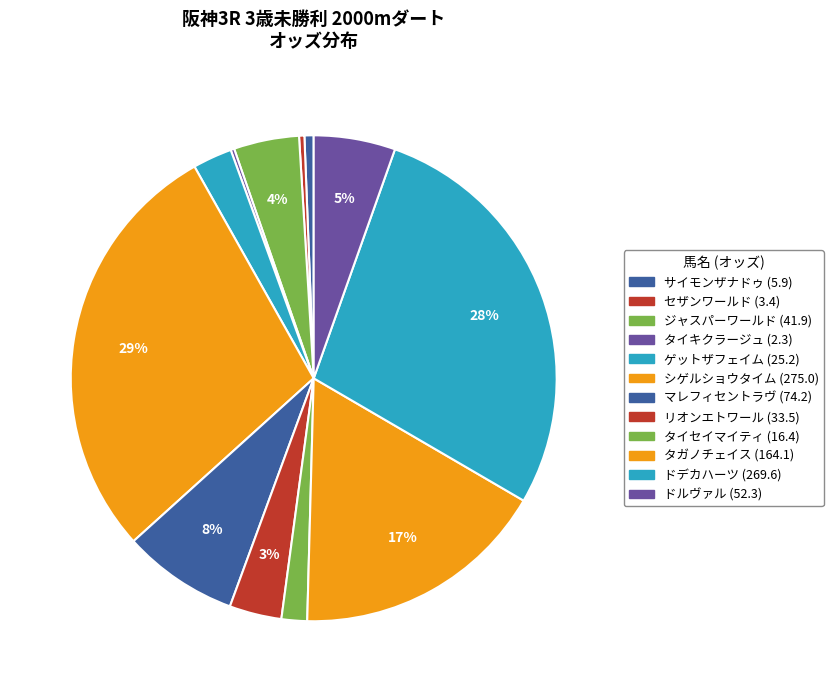

To the nearest percent, what percentage of the pie is シゲルショウタイム?

29%